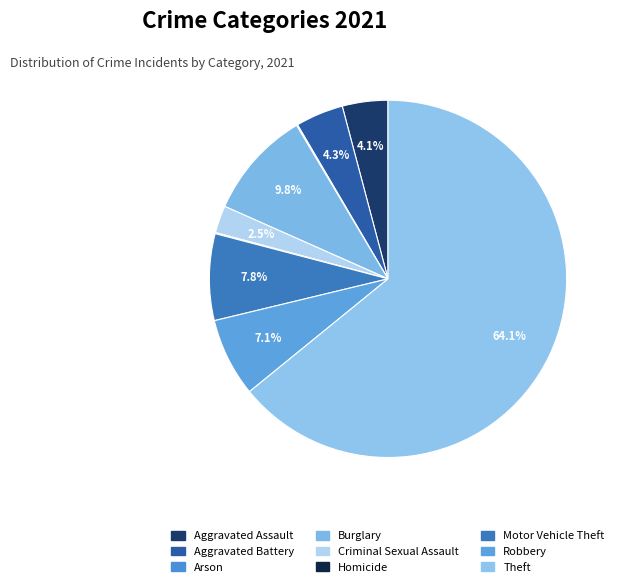

Which slice is the largest?

Theft